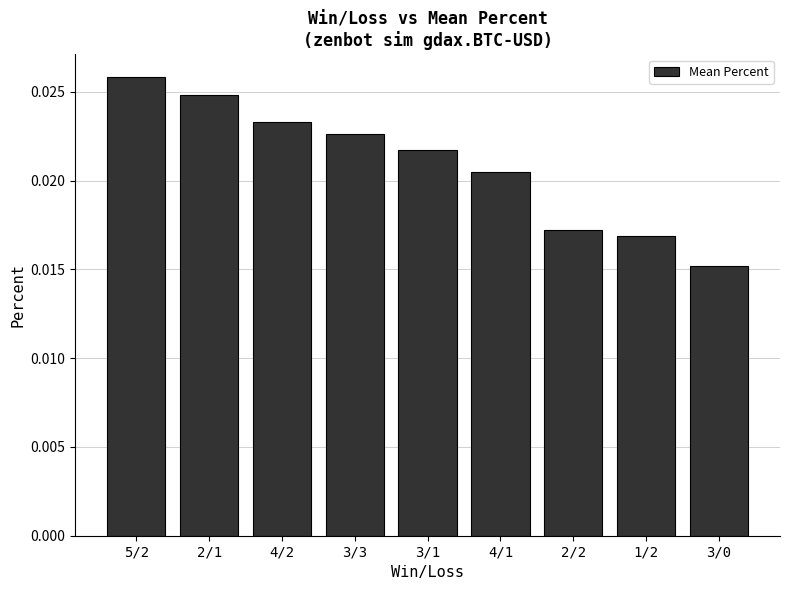

Which label corresponds to the largest value in the chart?

5/2